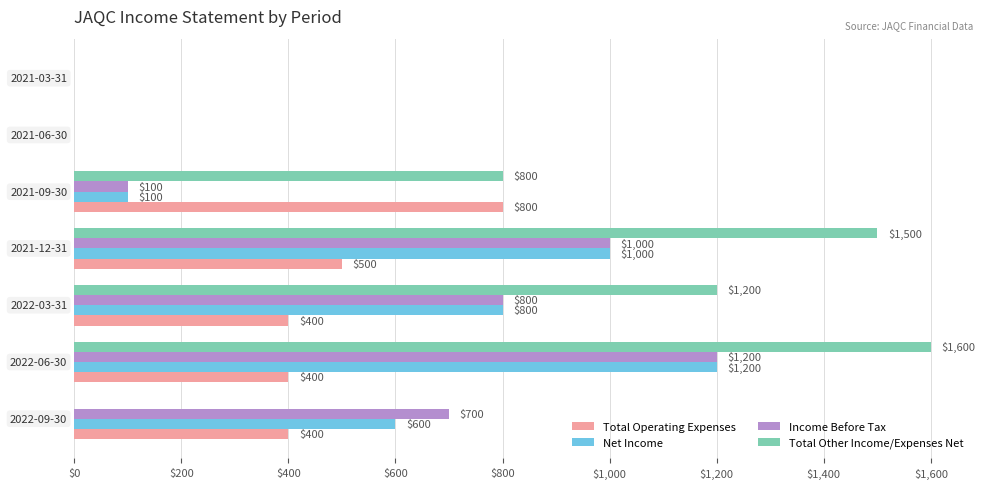

What is the maximum value for Income Before Tax?

1200